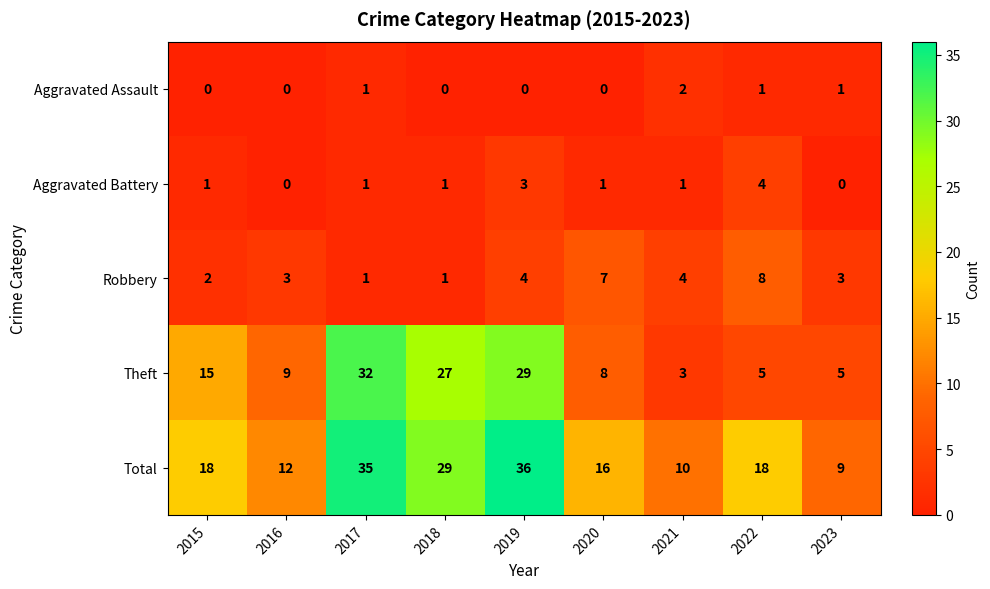

Rank the series by their maximum value, from lowest to highest.

Aggravated Assault, Aggravated Battery, Robbery, Theft, Total